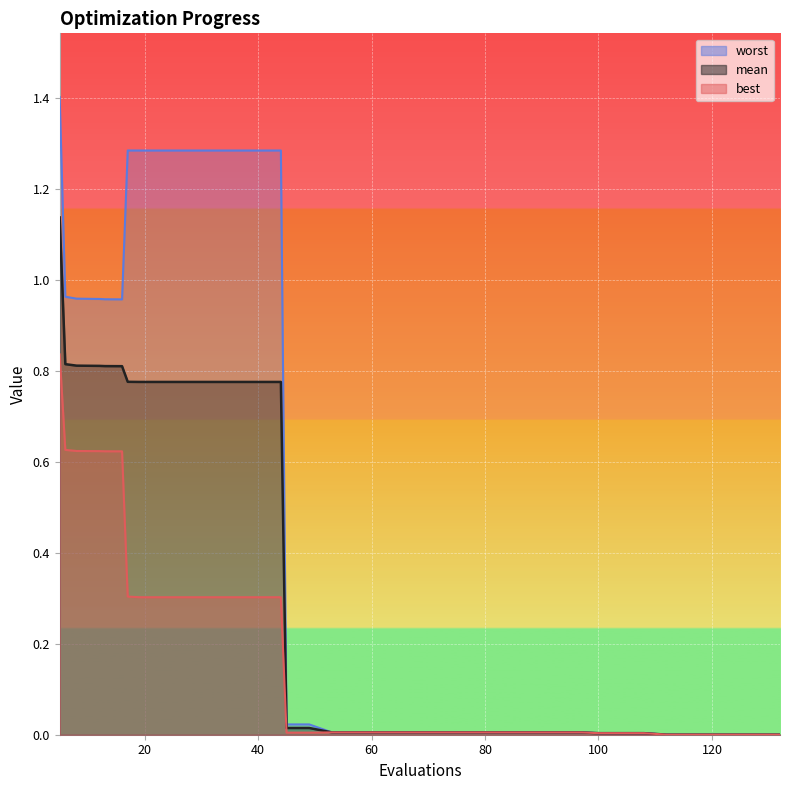

True or false: worst and best intersect in this chart.

False